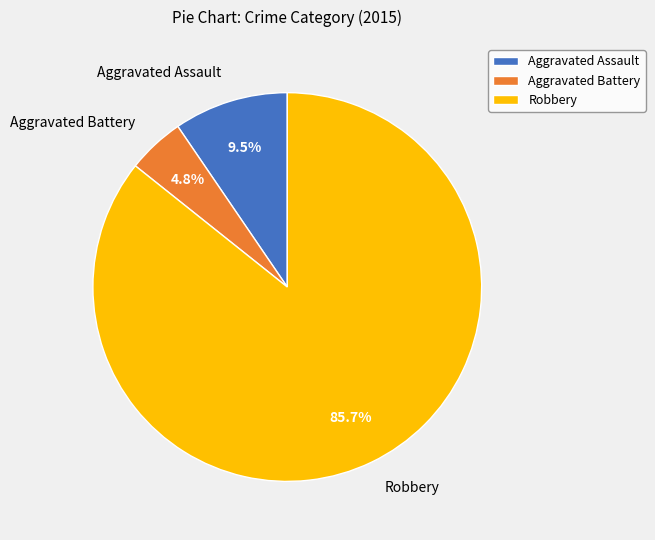

Which slice is the smallest?

Aggravated Battery